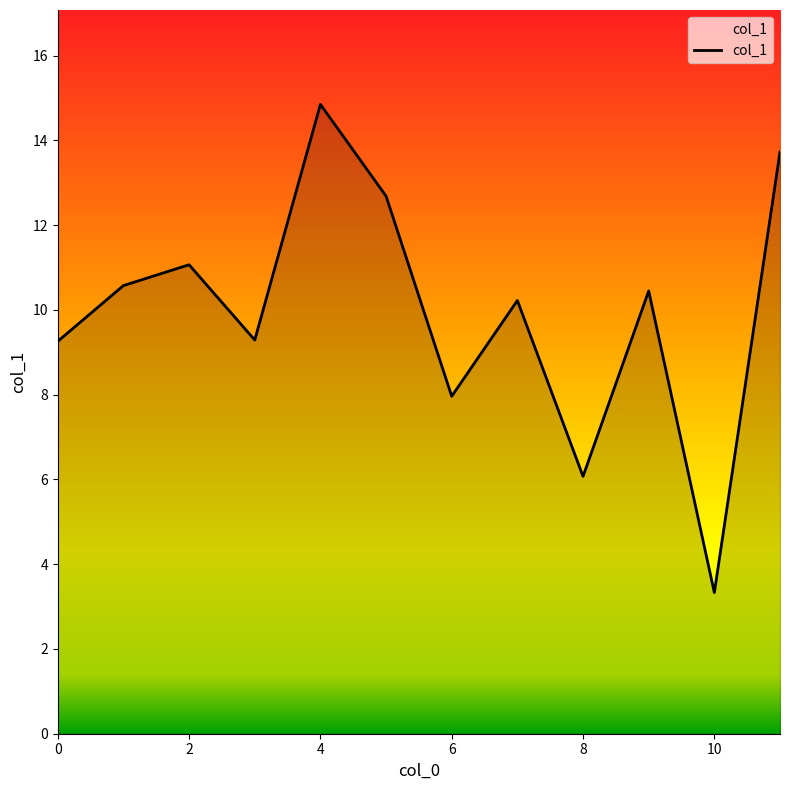

What is the minimum value shown in the chart?

3.3